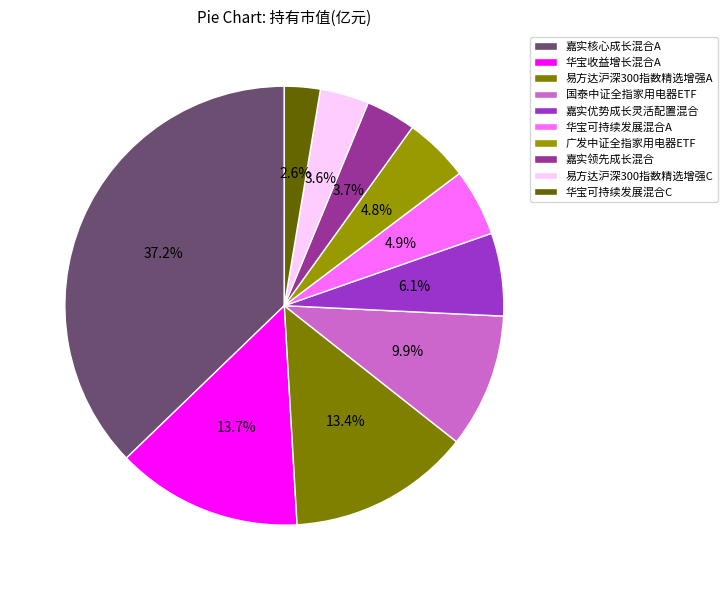

What is the smallest slice in the pie chart?

华宝可持续发展混合C